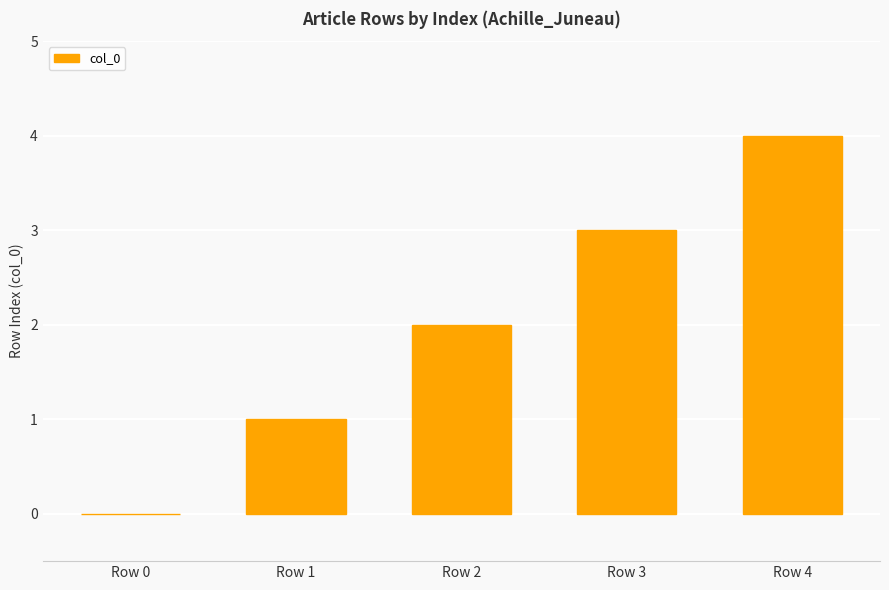

How many series are shown in this chart?

1